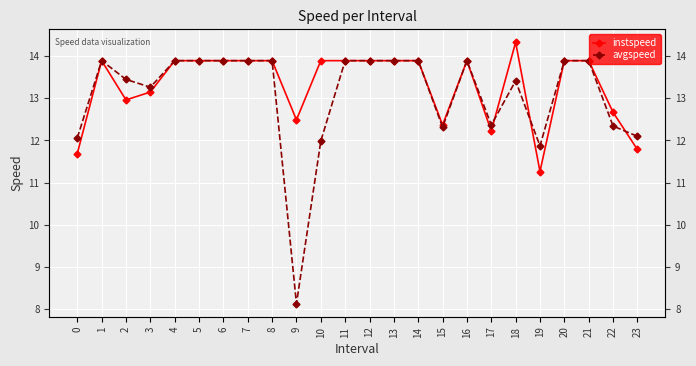

At 1, list the series in order from largest to smallest.

instspeed, avgspeed